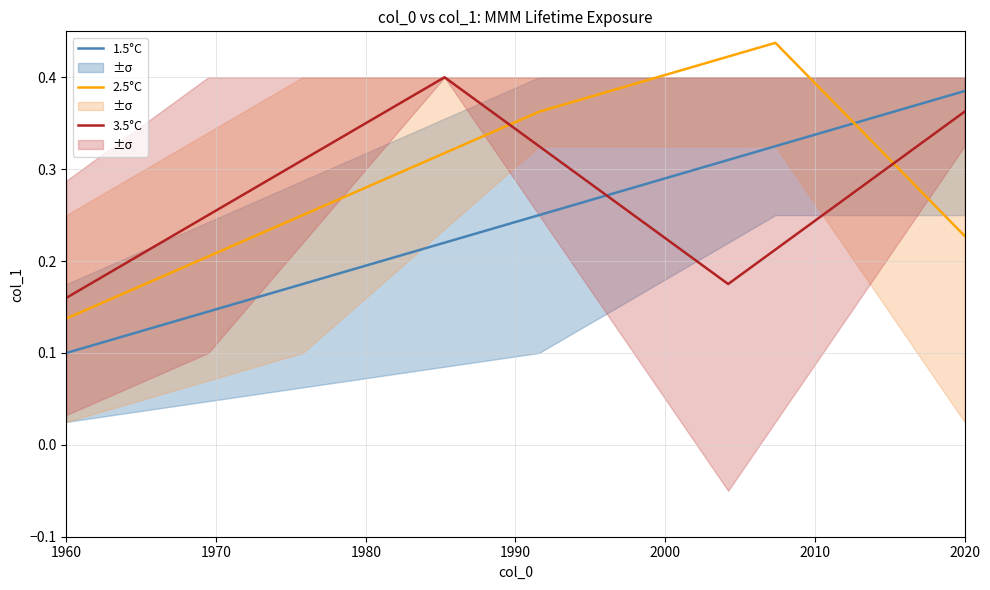

Which category has the lowest value in the 1.5°C series?

1960